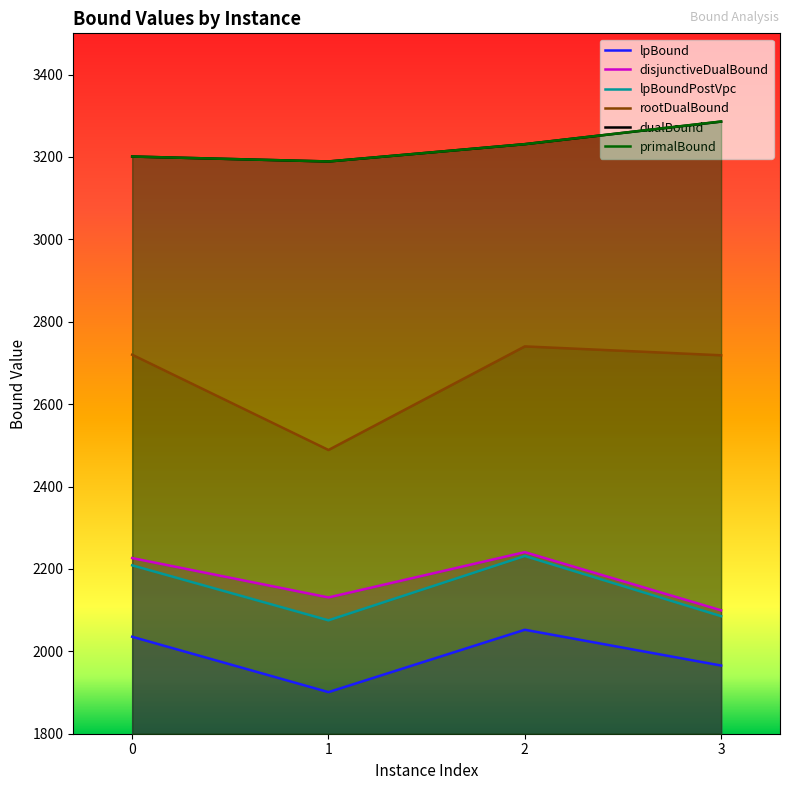

True or false: rootDualBound and disjunctiveDualBound intersect in this chart.

False